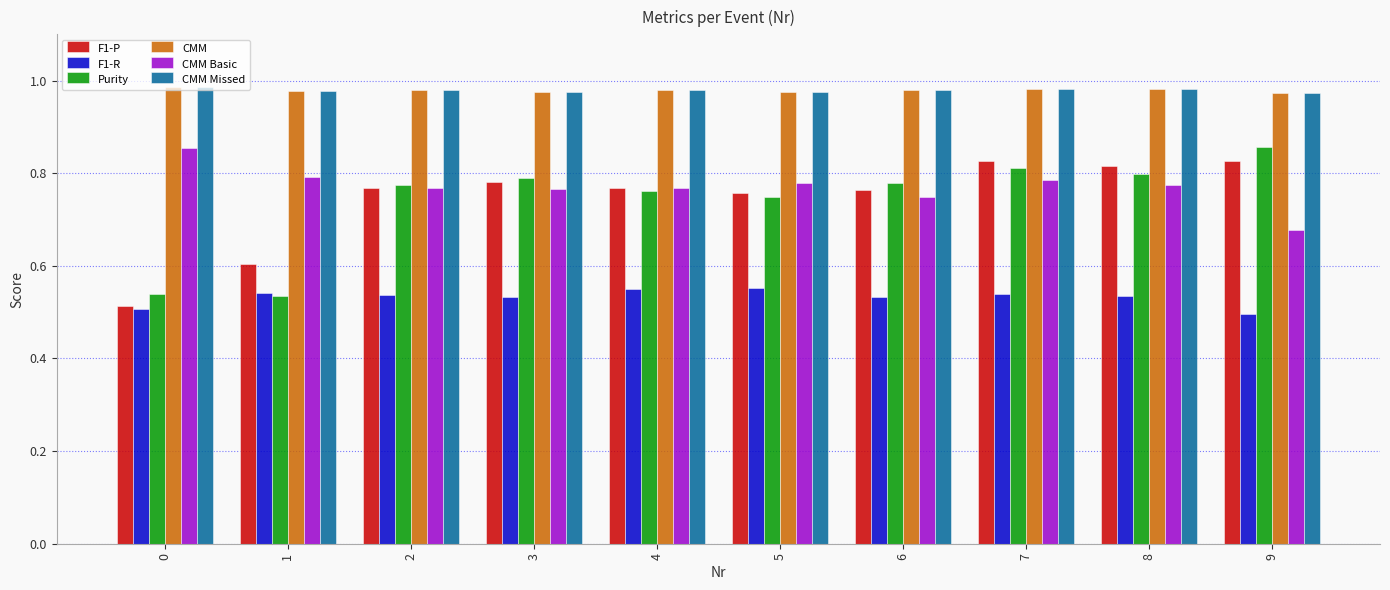

Which category has the highest value in the Purity series?

9